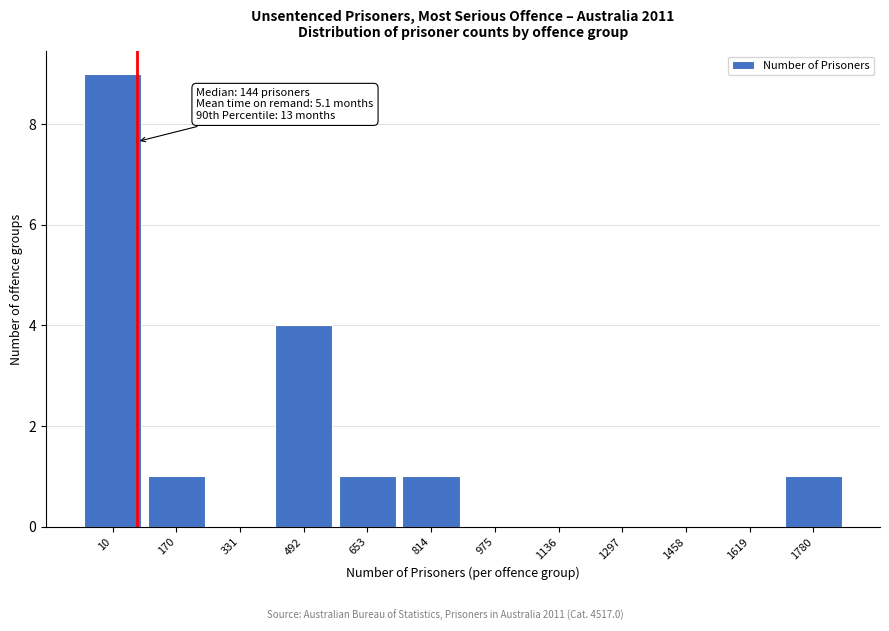

Reading left to right, extract all data points from this chart.

10=9	170=1	331=0	492=4	653=1	814=1	975=0	1136=0	1297=0	1458=0	1619=0	1780=1